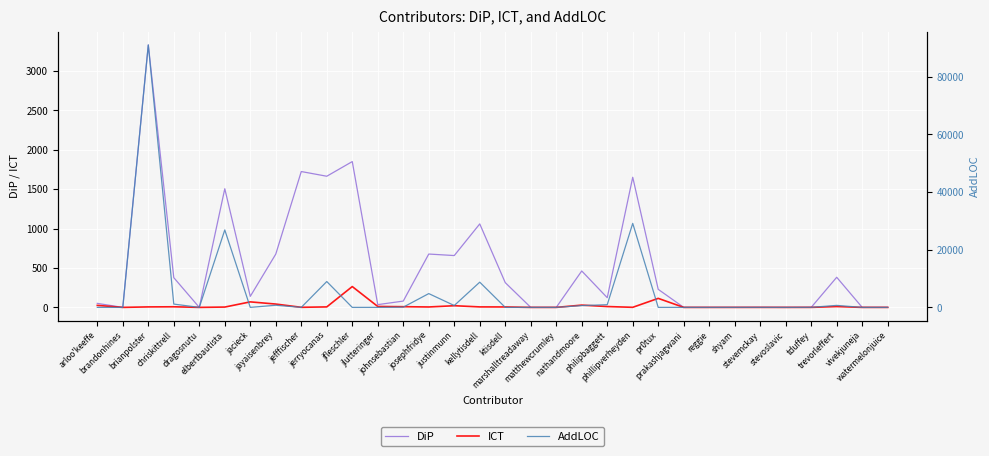

Where do DiP and AddLOC first cross each other?

elbertbautista and jacieck